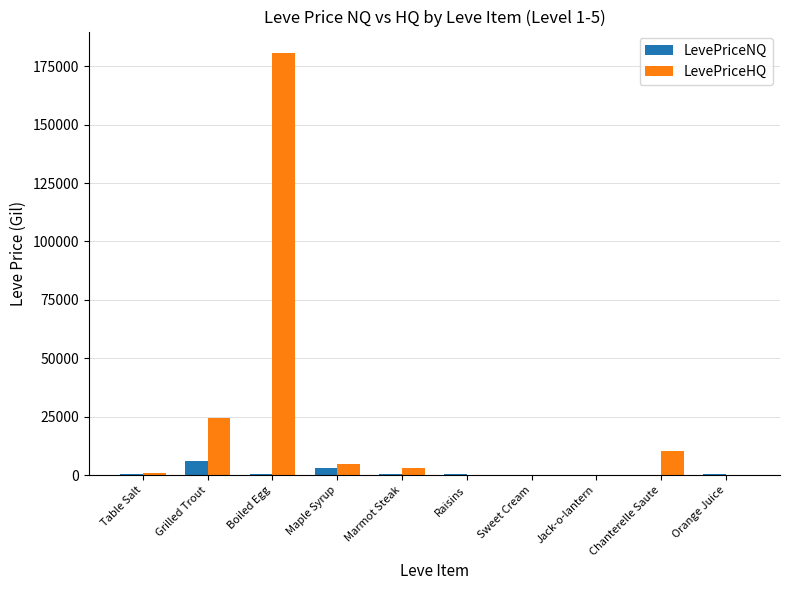

What is the maximum value for LevePriceNQ?

6090.0